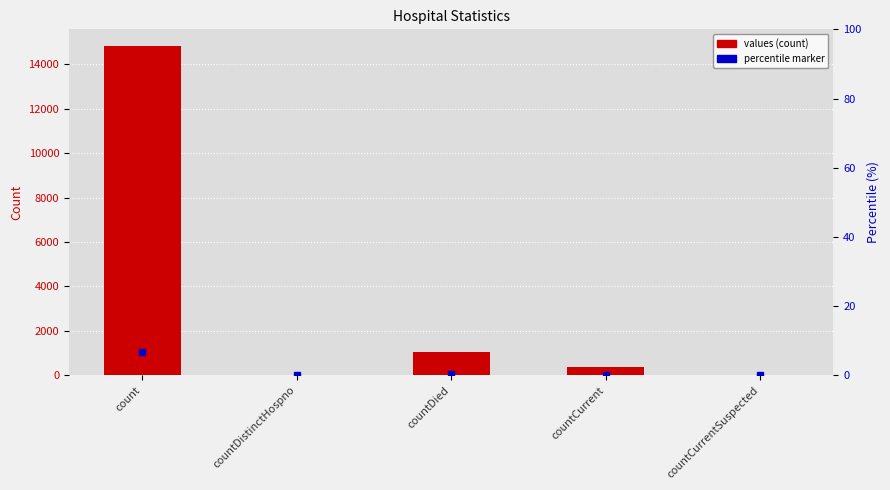

Rank the categories by value from highest to lowest.

count, countDied, countCurrent, countDistinctHospno, countCurrentSuspected